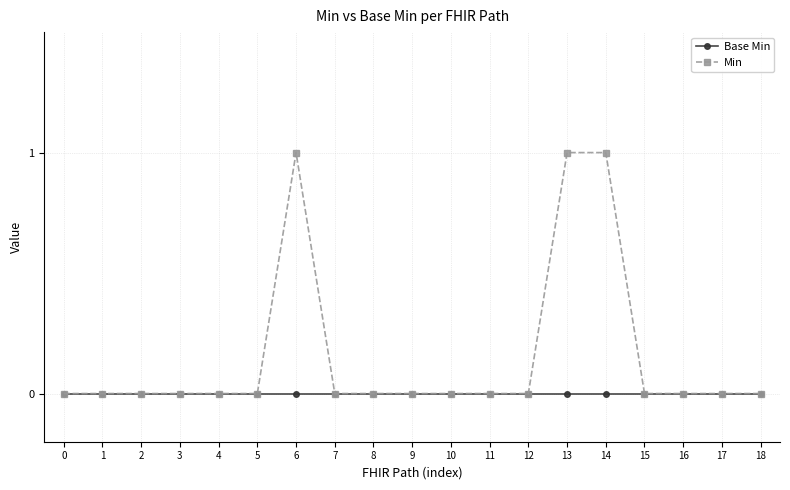

Rank the series by their average value, from lowest to highest.

Base Min, Min